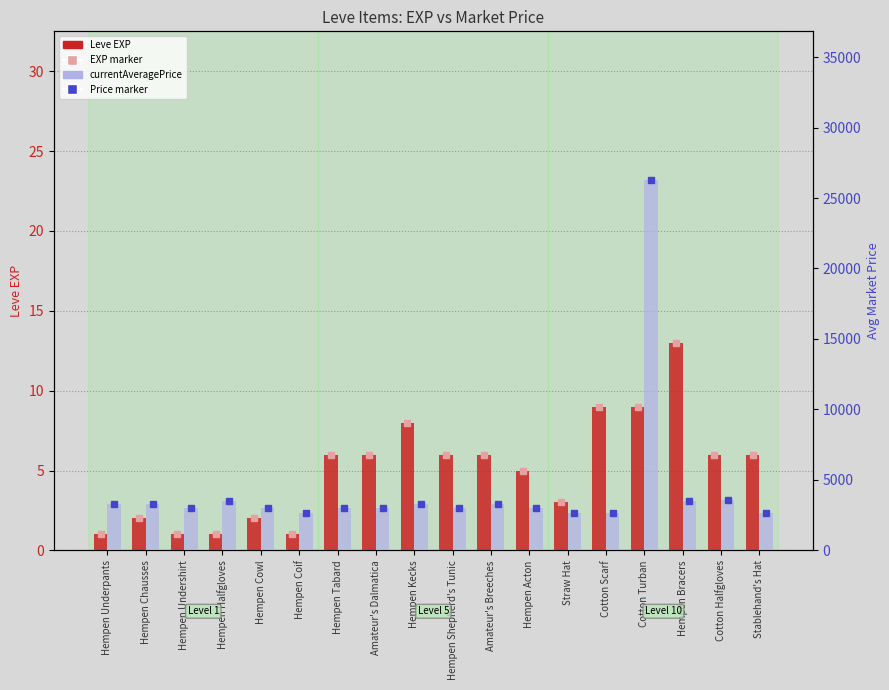

How many bars are there in each group?

2